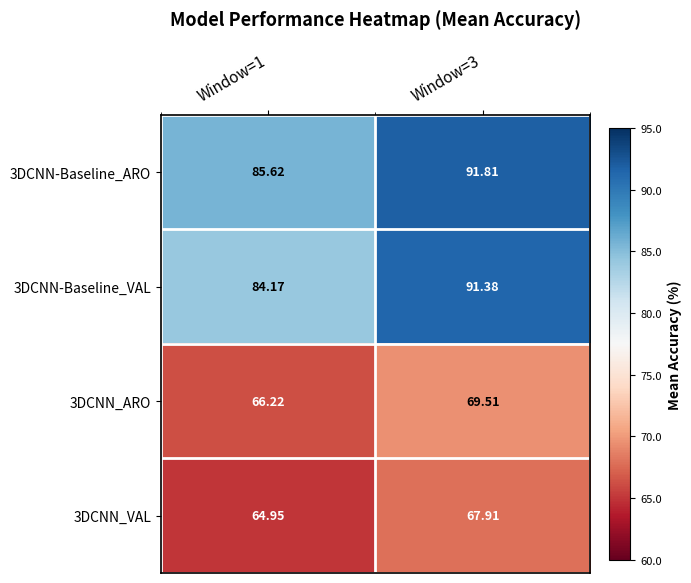

Is the value of 3DCNN-Baseline_ARO at Window=1 greater than the value of 3DCNN_VAL at Window=1?

Yes